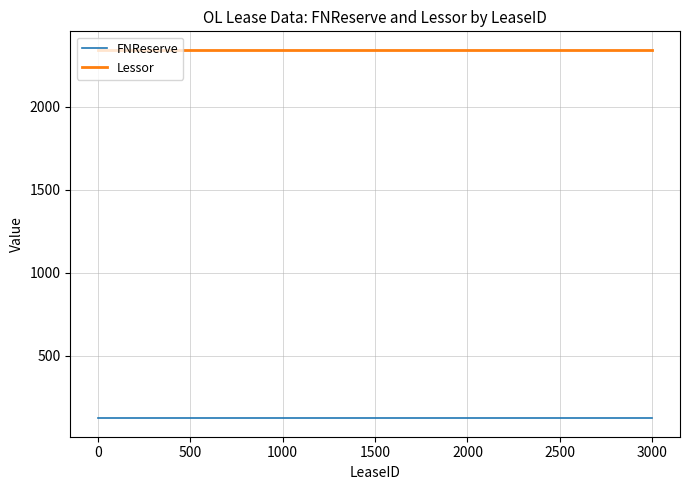

True or false: Lessor and FNReserve cross at least once.

False